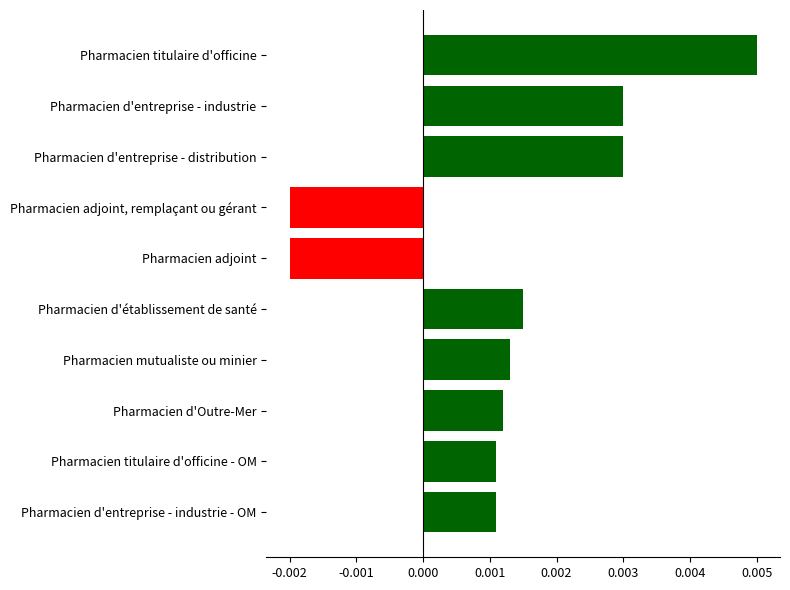

What position from the bottom is Pharmacien d'entreprise - industrie?

9